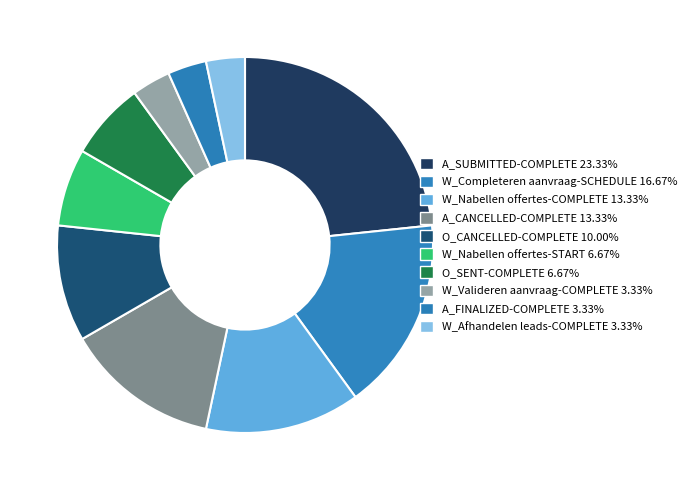

Which slice is the smallest?

W_Valideren aanvraag-COMPLETE